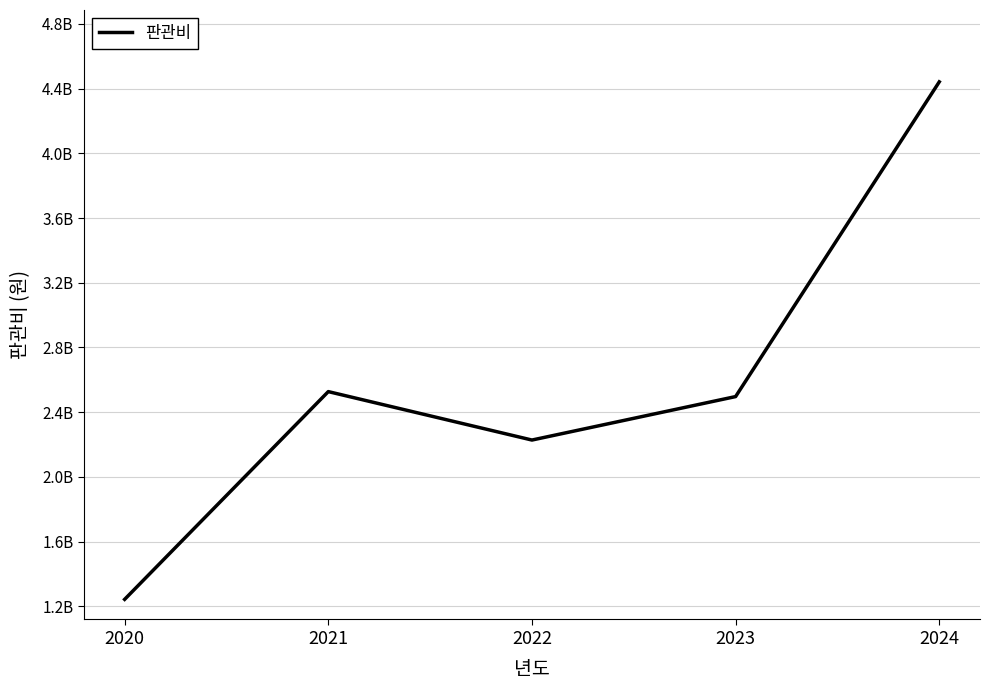

List the labels in order of value, smallest first.

2020, 2022, 2023, 2021, 2024